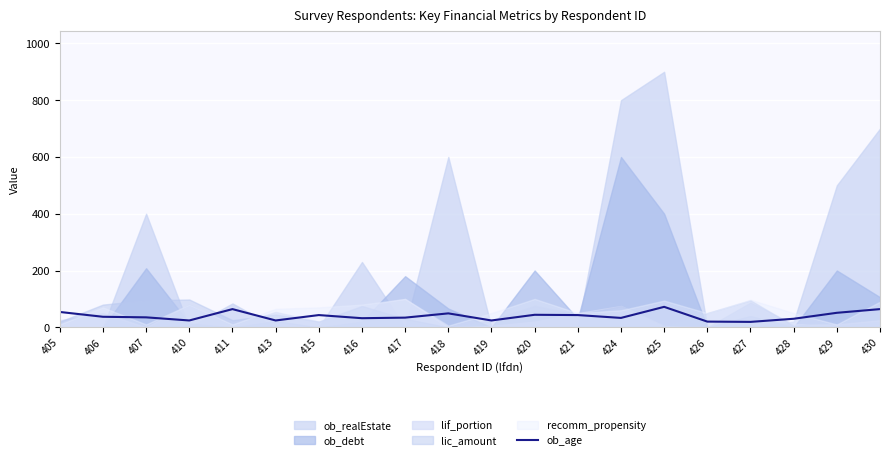

Count the number of values greater than 37.

9